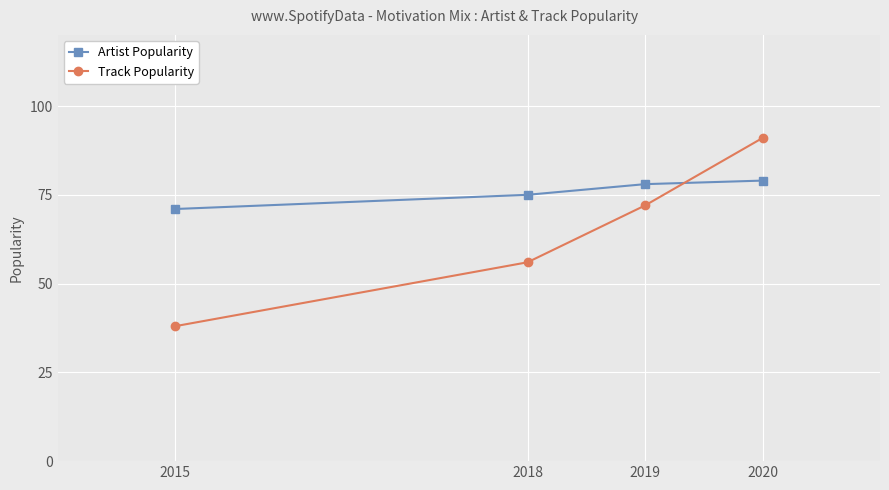

Which series ends up on top after the final intersection of Artist Popularity and Track Popularity?

Track Popularity